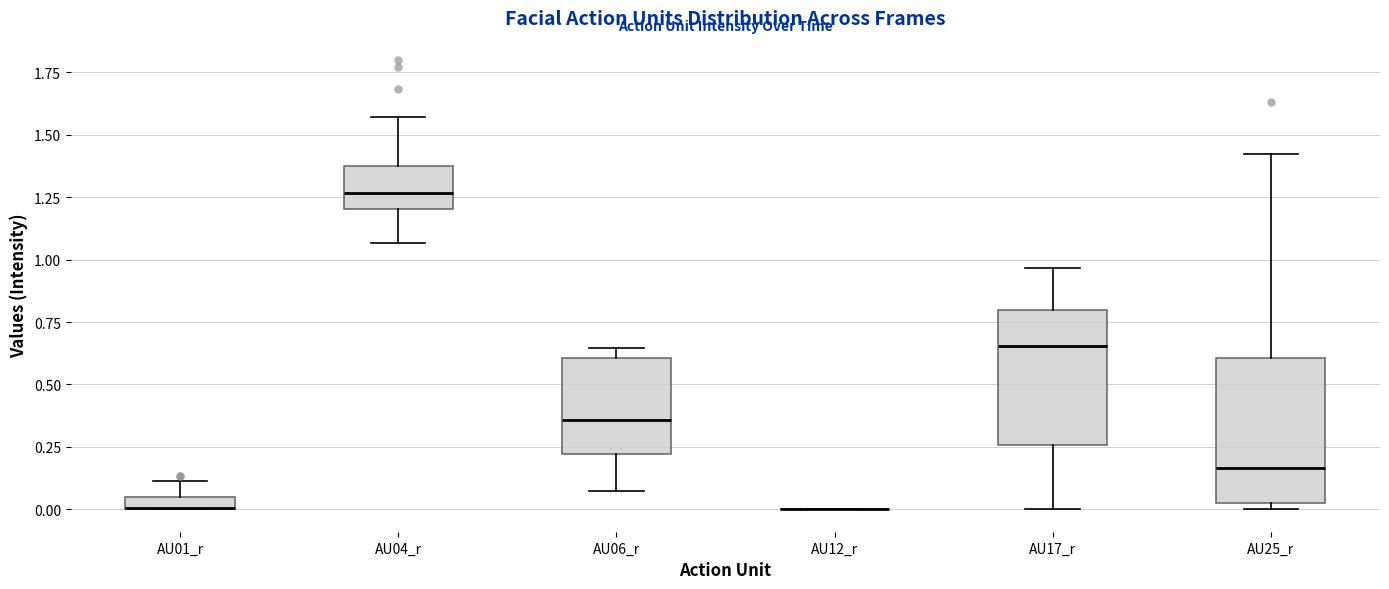

Where does the median line of the box for AU06_r sit on the y-axis? The values are not printed on the chart, so give them approximately, as read against the axis.

0.35